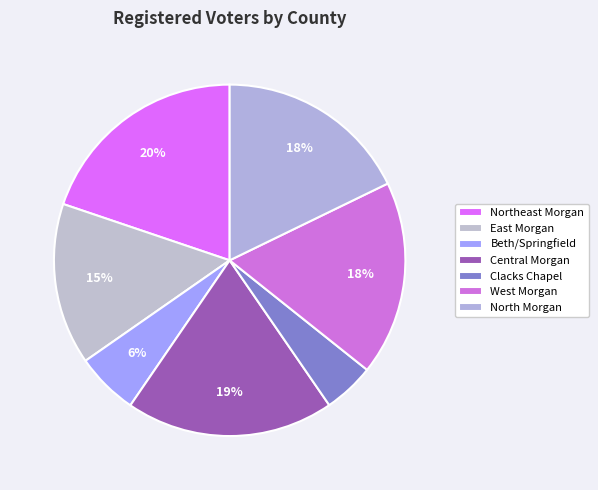

Is there a majority slice in this chart?

No